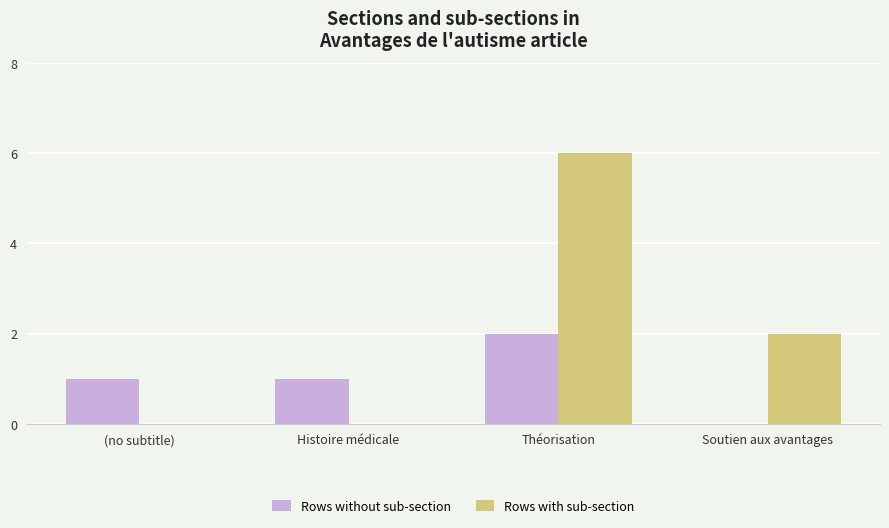

What is the sum of all Rows without sub-section values?

4